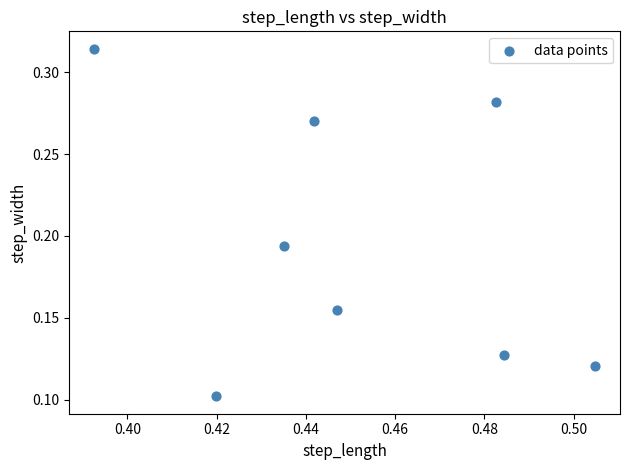

What is the average X value?

0.5